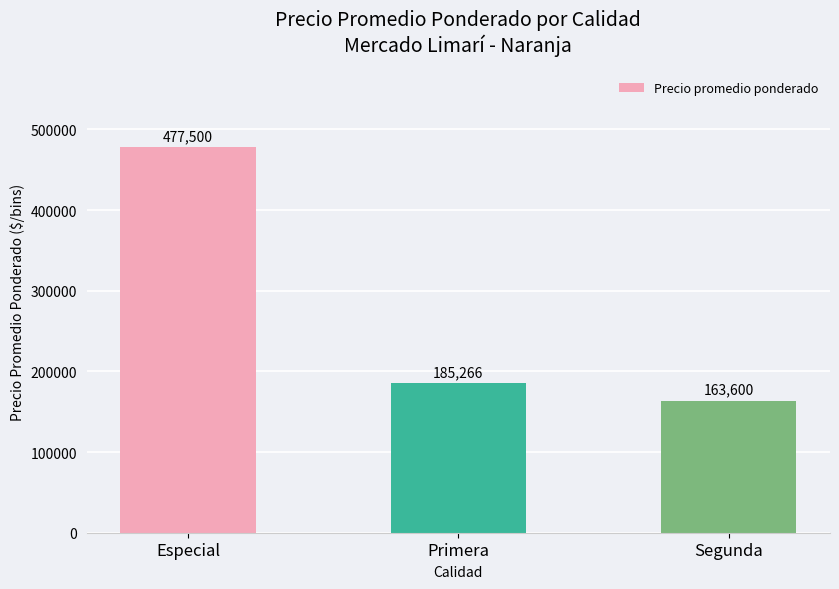

Reading left to right, what are all the values shown in this chart?

Especial=477500	Primera=185266	Segunda=163600